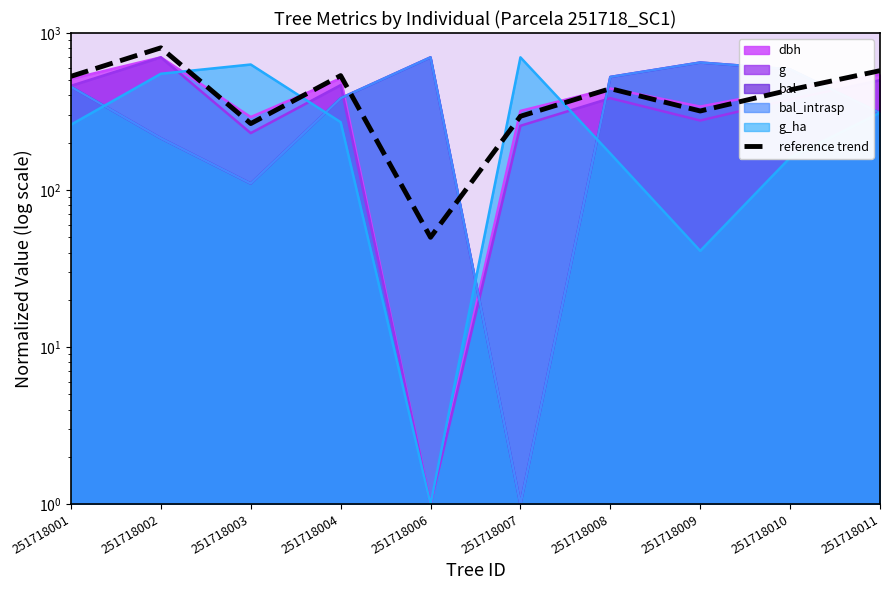

How many values are below 442?

5